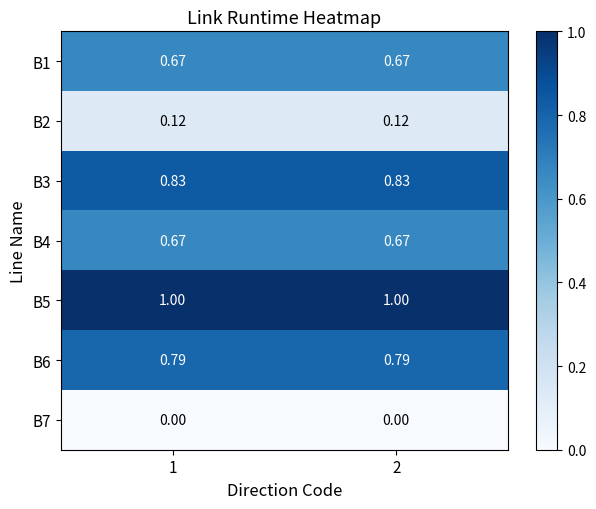

What is the difference between the highest and lowest values at 1?

1.0